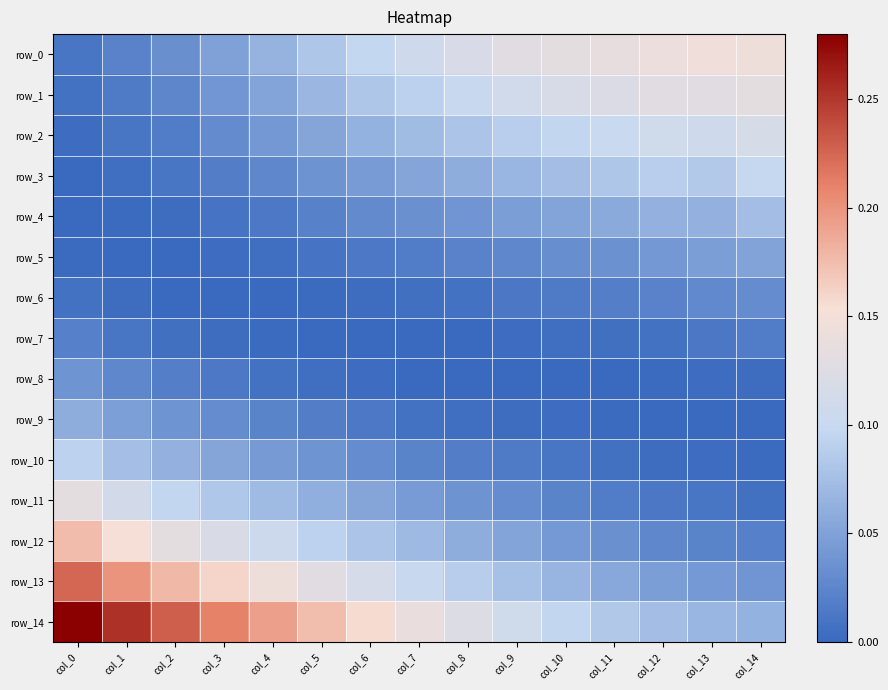

At which category does the chart reach its peak across all series?

col_0